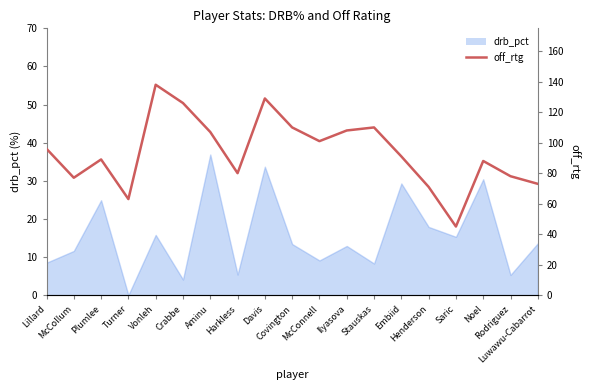

Does the chart have visible grid lines?

No